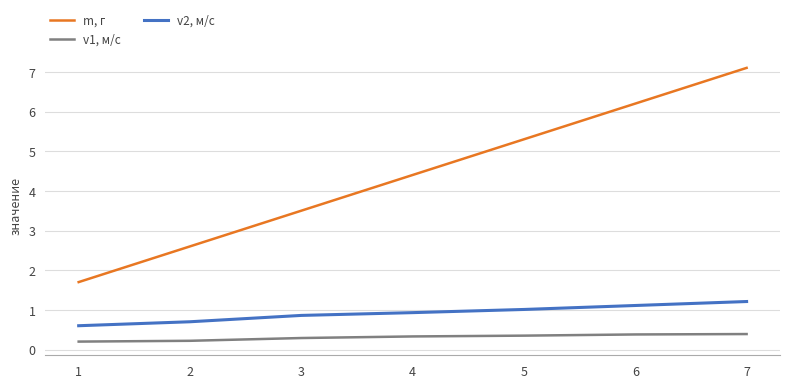

What are all the series names shown in the legend?

m, г, v1, м/с, v2, м/с